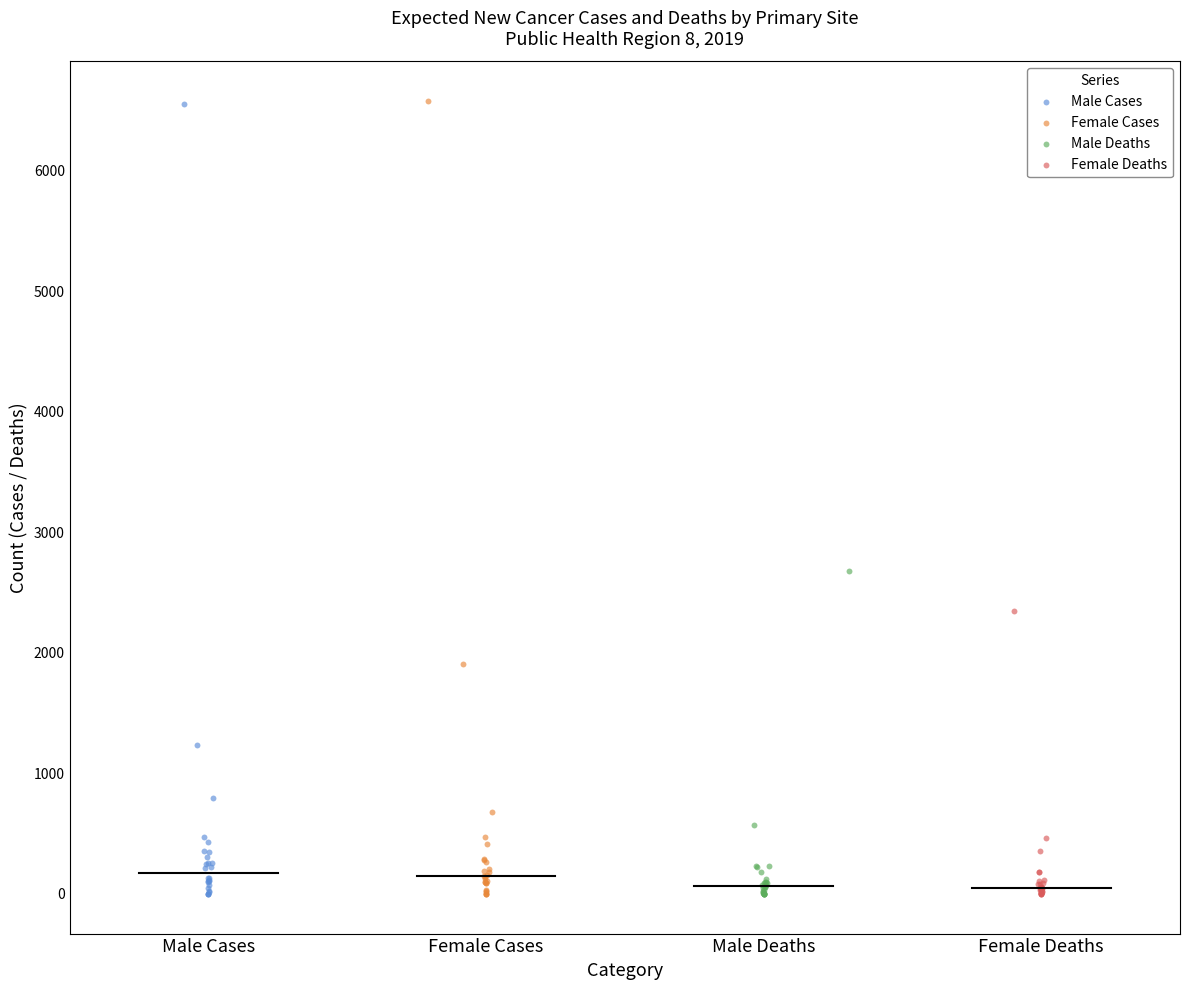

Which series has the widest spread of Y values?

Female Cases